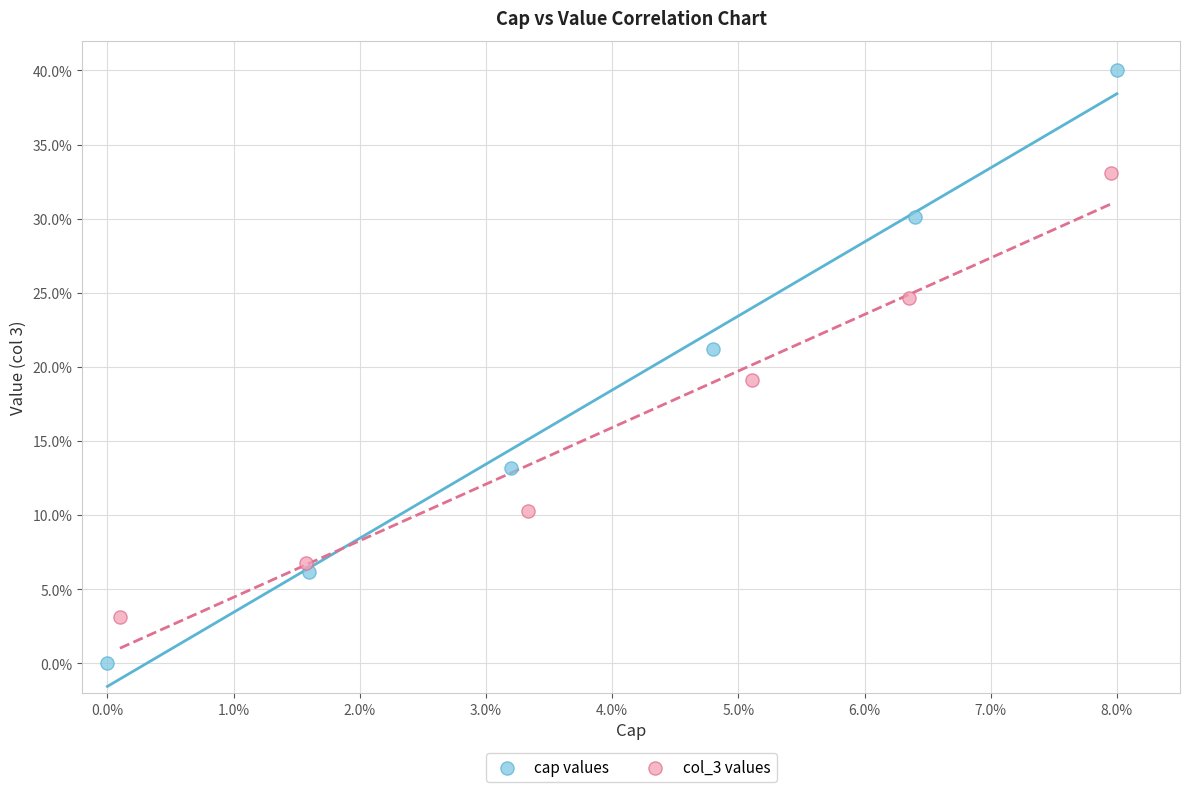

What are all the series names shown in the legend?

cap values, col_3 values